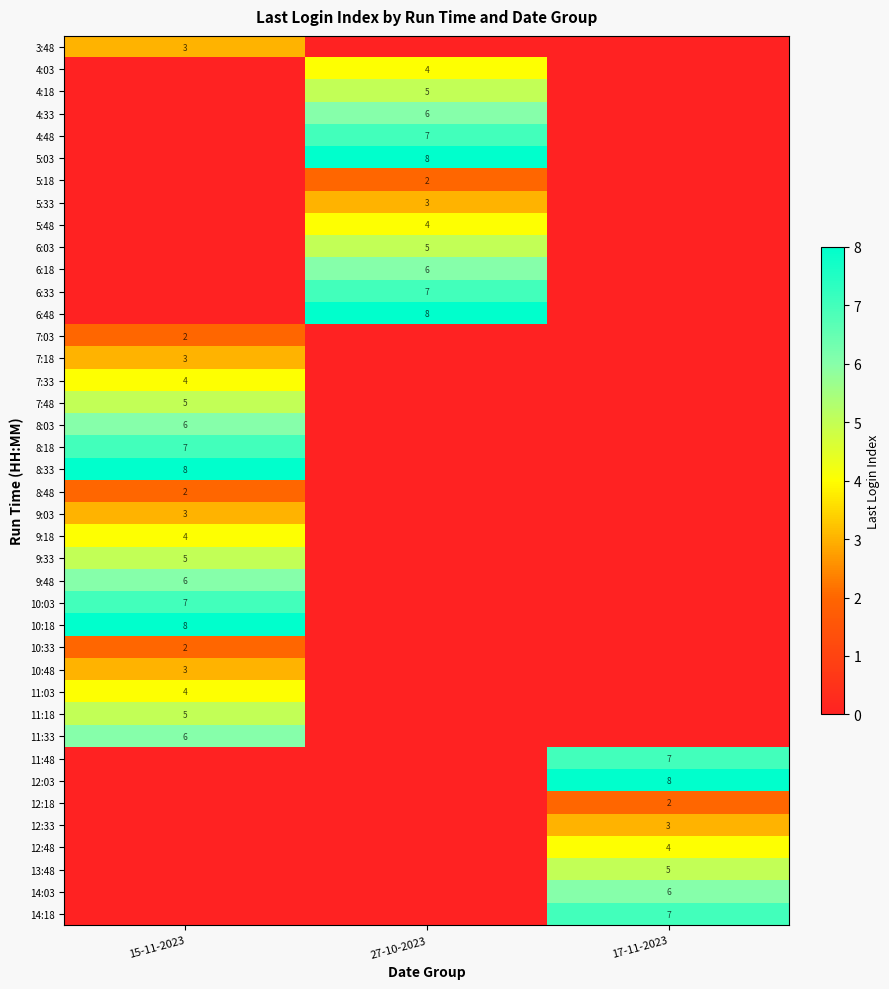

Is it true that 10:48 equals 3 at 15-11-2023?

True